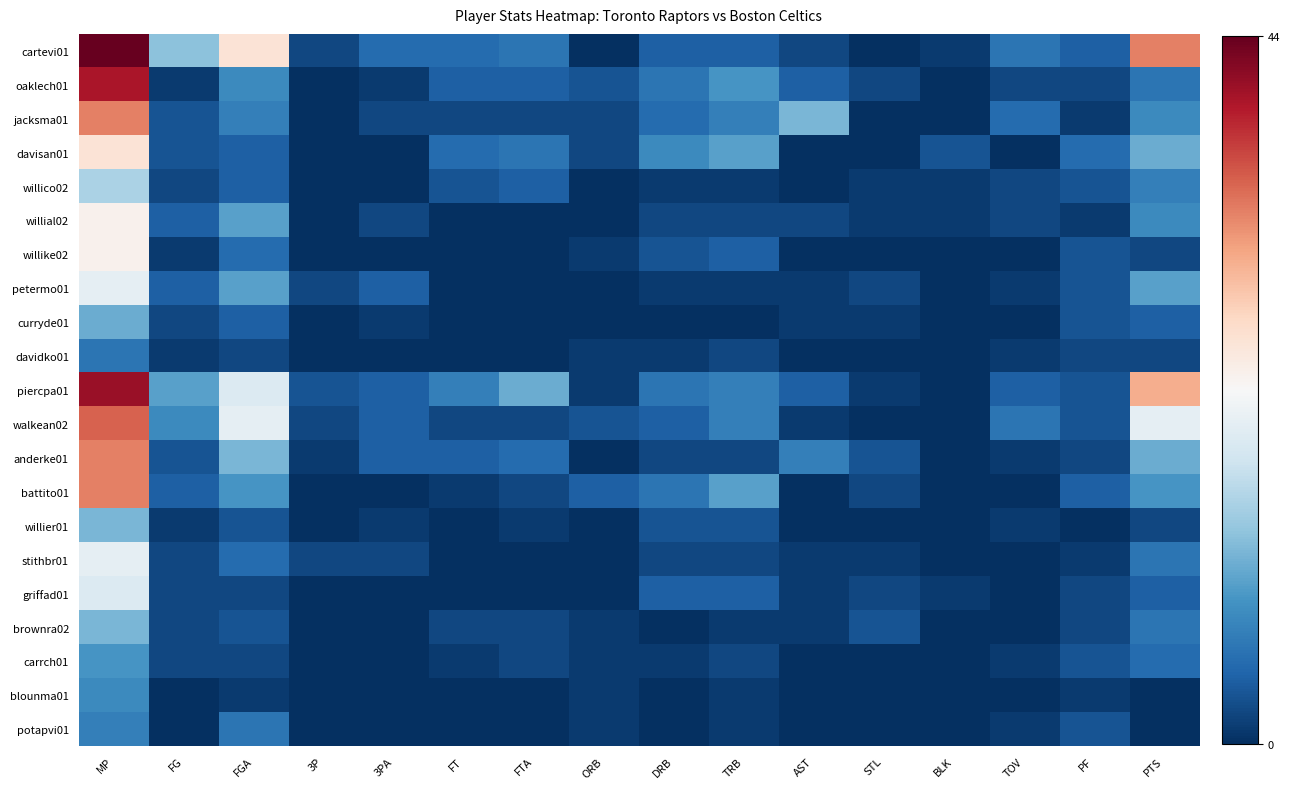

Which series has the largest range (max minus min)?

cartevi01